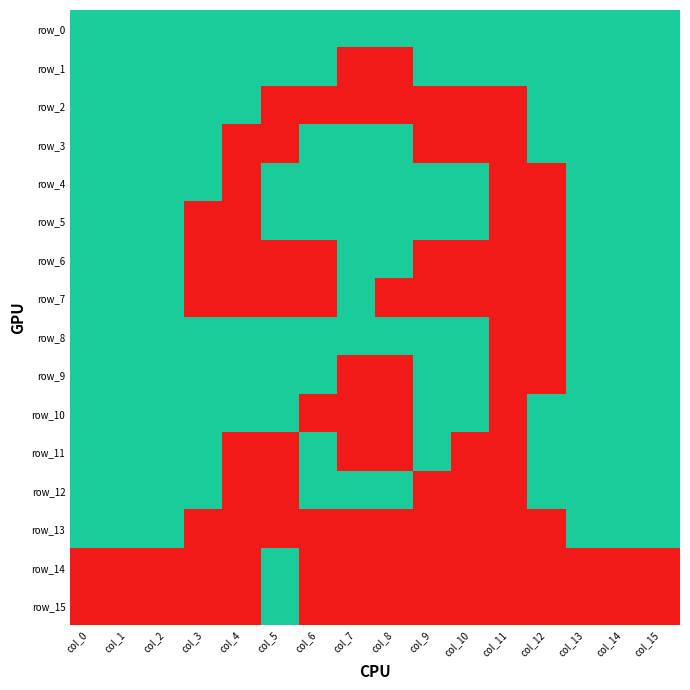

Rank the series by their maximum value, from highest to lowest.

row_0, row_1, row_2, row_3, row_4, row_5, row_6, row_7, row_8, row_9, row_10, row_11, row_12, row_13, row_14, row_15